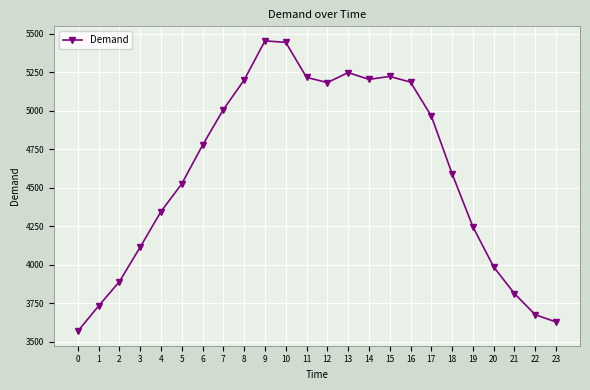

Which has a higher value, 16 or 4?

16